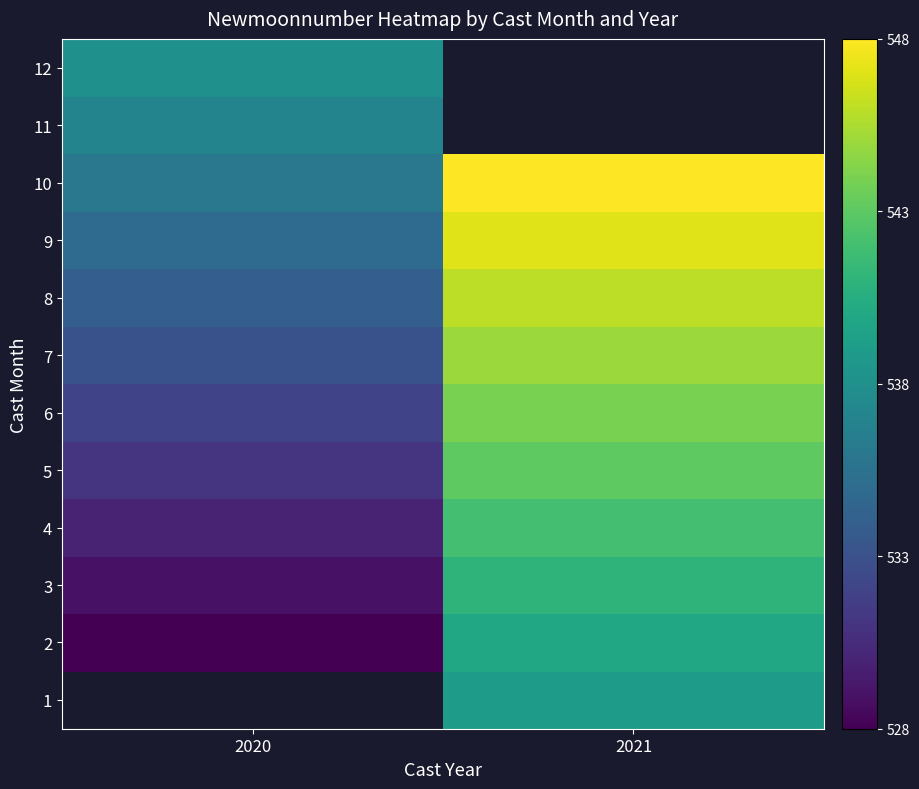

What is the sum of the 3 values at 2020 and 2021?

1070.0